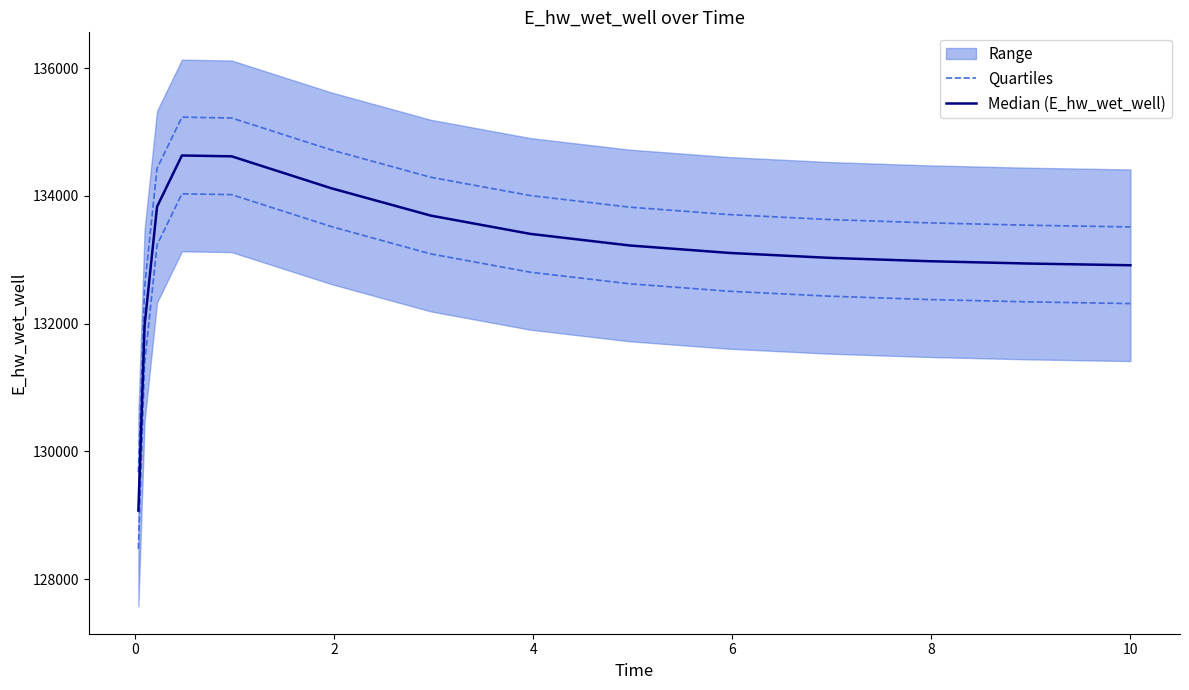

True or false: Quartiles and Median (E_hw_wet_well) cross at least once.

False